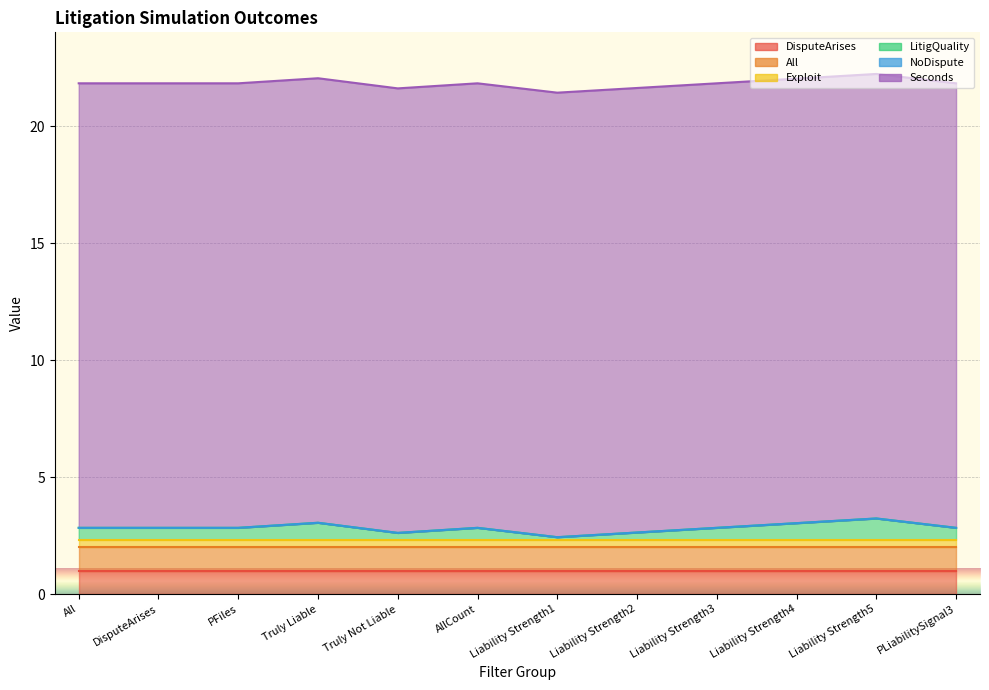

Reading left to right, list all the values displayed in this chart.

DisputeArises: All=1.0	DisputeArises=1.0	PFiles=1.0	Truly Liable=1.0	Truly Not Liable=1.0	AllCount=1.0	Liability Strength1=1.0	Liability Strength2=1.0	Liability Strength3=1.0	Liability Strength4=1.0	Liability Strength5=1.0	PLiabilitySignal3=1.0
All: All=1.0	DisputeArises=1.0	PFiles=1.0	Truly Liable=1.0	Truly Not Liable=1.0	AllCount=1.0	Liability Strength1=1.0	Liability Strength2=1.0	Liability Strength3=1.0	Liability Strength4=1.0	Liability Strength5=1.0	PLiabilitySignal3=1.0
Exploit: All=0.3	DisputeArises=0.3	PFiles=0.3	Truly Liable=0.3	Truly Not Liable=0.3	AllCount=0.3	Liability Strength1=0.3	Liability Strength2=0.3	Liability Strength3=0.3	Liability Strength4=0.3	Liability Strength5=0.3	PLiabilitySignal3=0.3
LitigQuality: All=0.5	DisputeArises=0.5	PFiles=0.5	Truly Liable=0.7	Truly Not Liable=0.3	AllCount=0.5	Liability Strength1=0.1	Liability Strength2=0.3	Liability Strength3=0.5	Liability Strength4=0.7	Liability Strength5=0.9	PLiabilitySignal3=0.5
NoDispute: All=0.0	DisputeArises=0.0	PFiles=0.0	Truly Liable=0.0	Truly Not Liable=0.0	AllCount=0.0	Liability Strength1=0.0	Liability Strength2=0.0	Liability Strength3=0.0	Liability Strength4=0.0	Liability Strength5=0.0	PLiabilitySignal3=0.0
Seconds: All=19.0	DisputeArises=19.0	PFiles=19.0	Truly Liable=19.0	Truly Not Liable=19.0	AllCount=19.0	Liability Strength1=19.0	Liability Strength2=19.0	Liability Strength3=19.0	Liability Strength4=19.0	Liability Strength5=19.0	PLiabilitySignal3=19.0